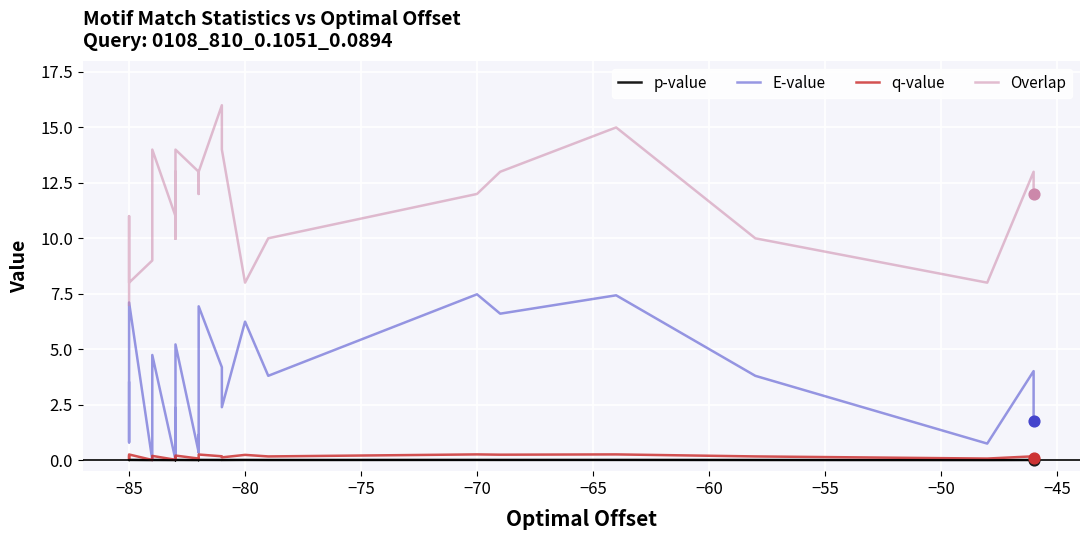

Which series has the largest total across all categories?

Overlap